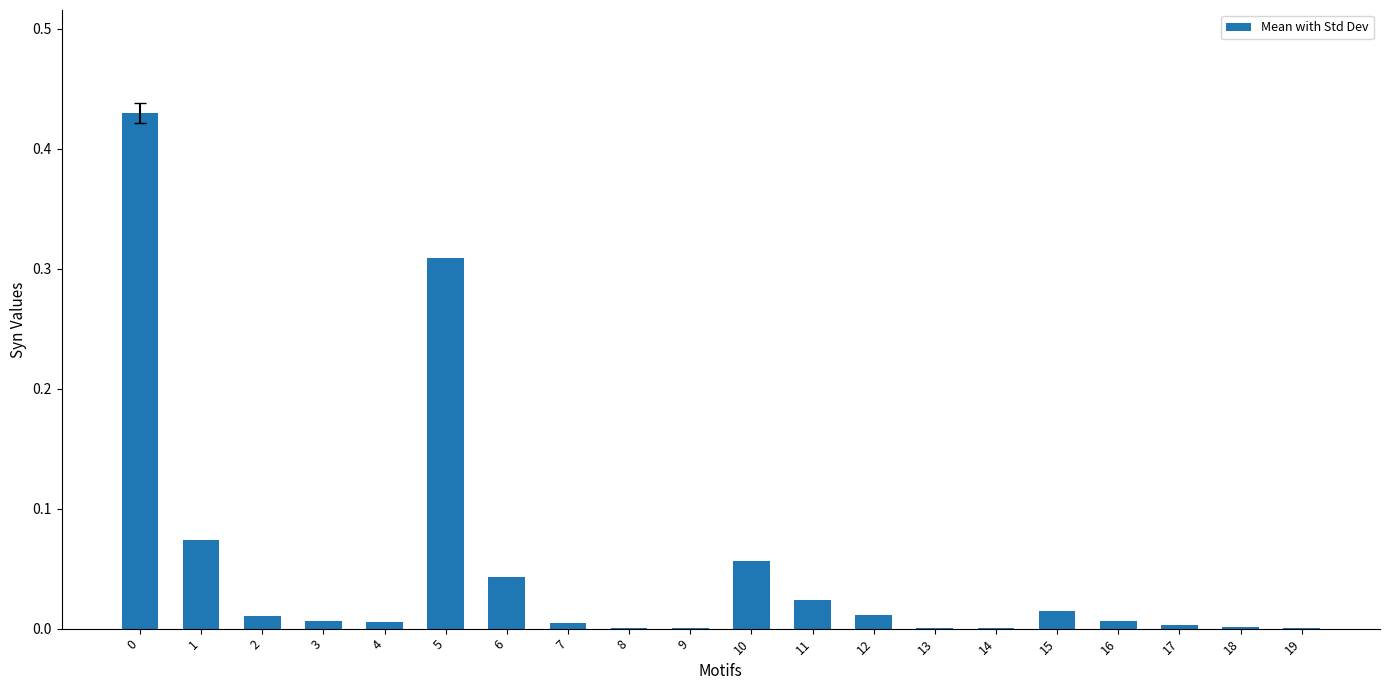

What is the sum of all values?

1.0